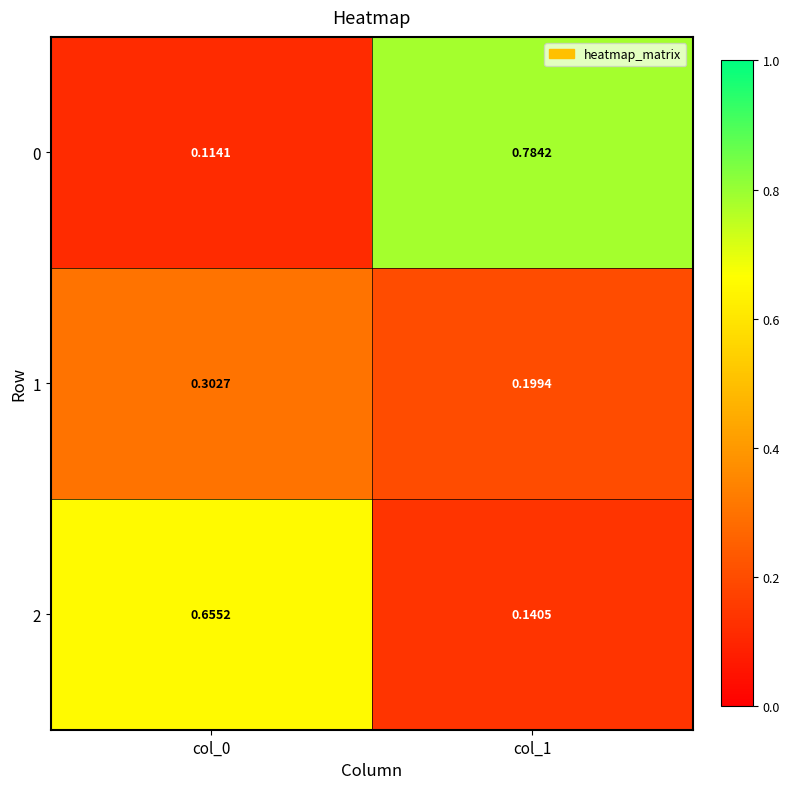

Is the value of 0 at col_1 greater than the value of 1 at col_1?

Yes